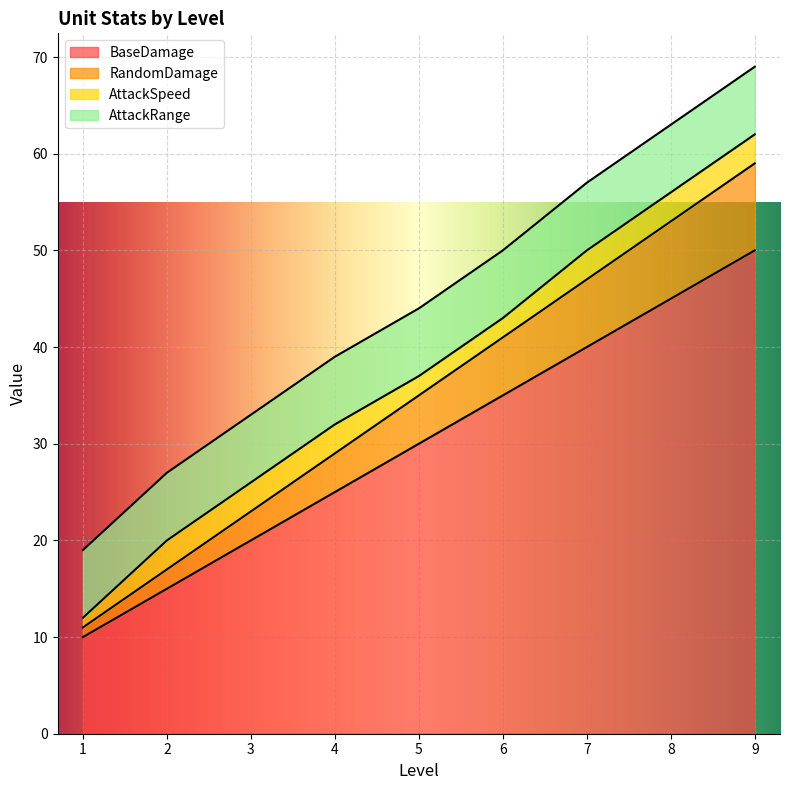

The value of BaseDamage at 2 is 3. True or false?

False